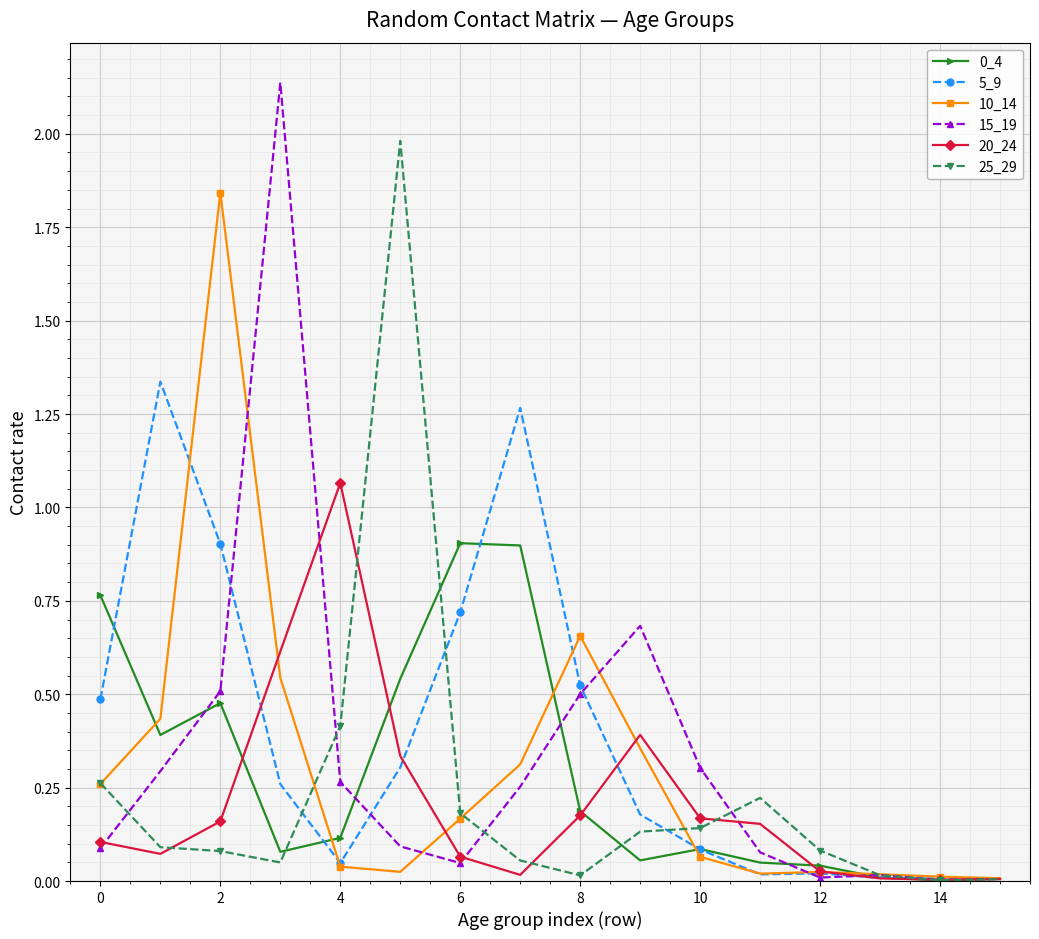

True or false: 20_24 has more than 0 interior local peaks.

True